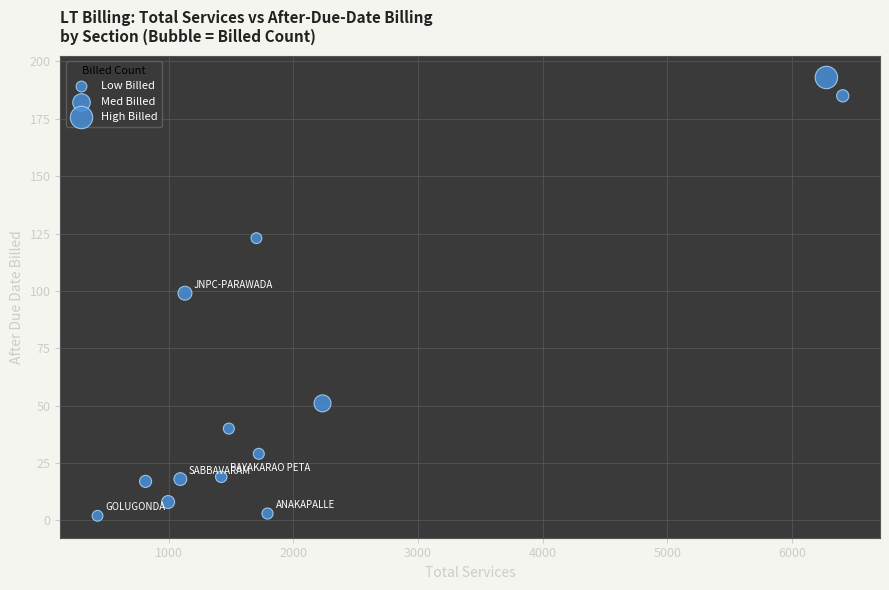

What is the range of Y values (max minus min)?

191